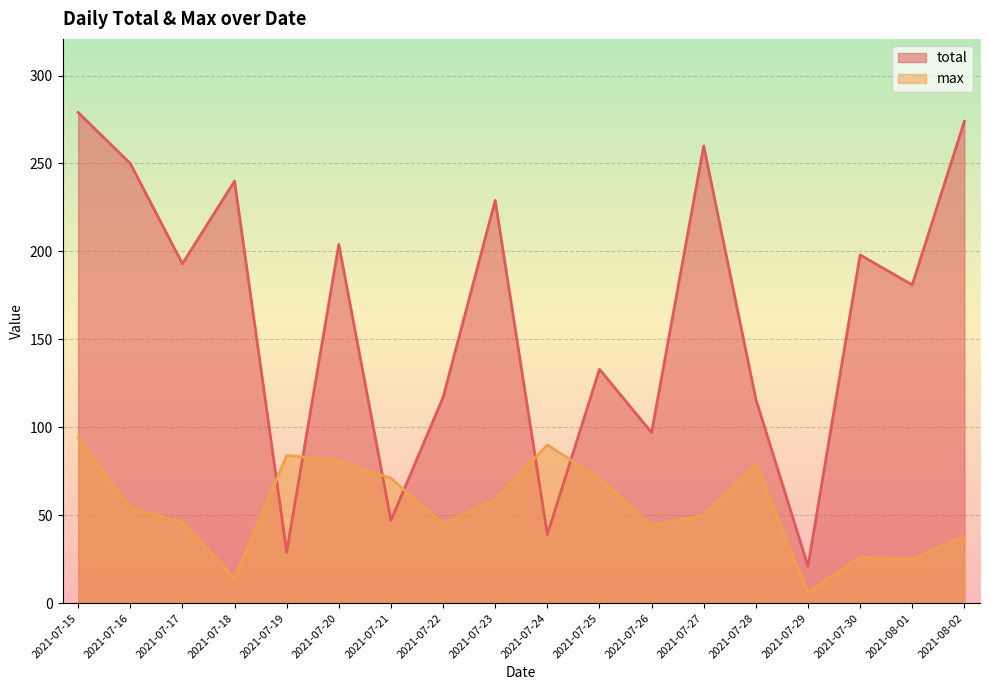

How many data points does each series have?

18